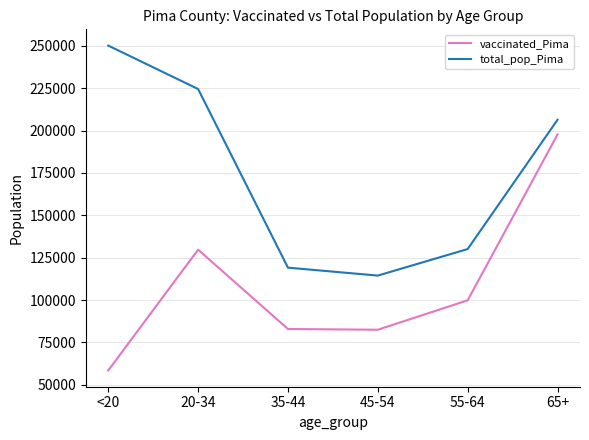

Read the vaccinated_Pima value at 35-44, to the nearest 10.

82950